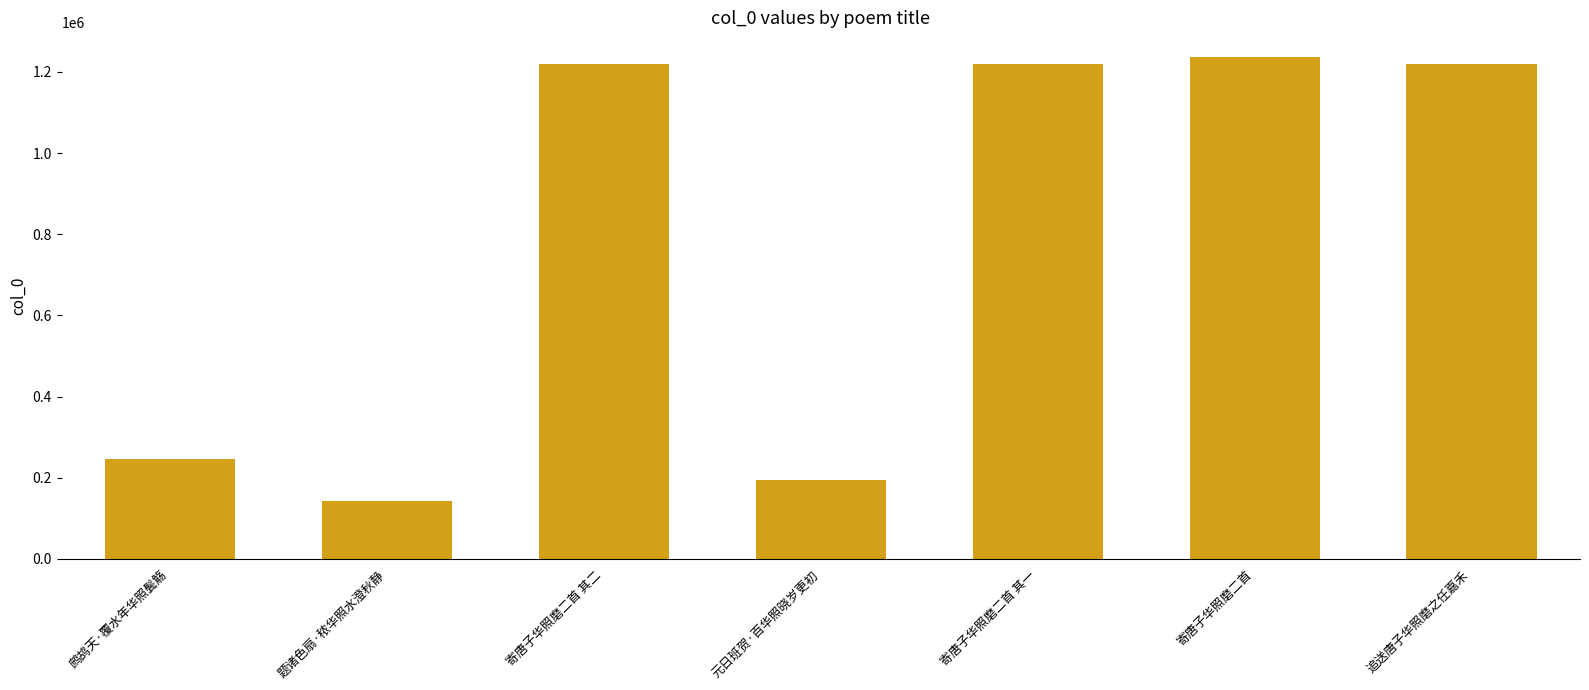

Count the number of data series in this chart.

1